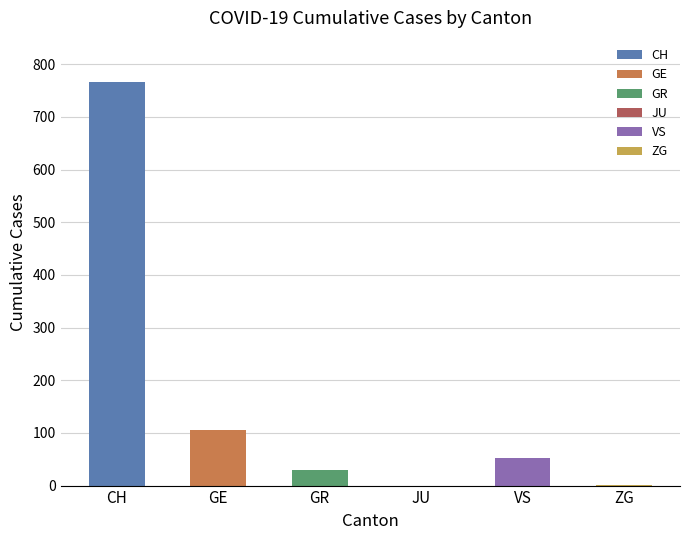

Read the value at VS.

53